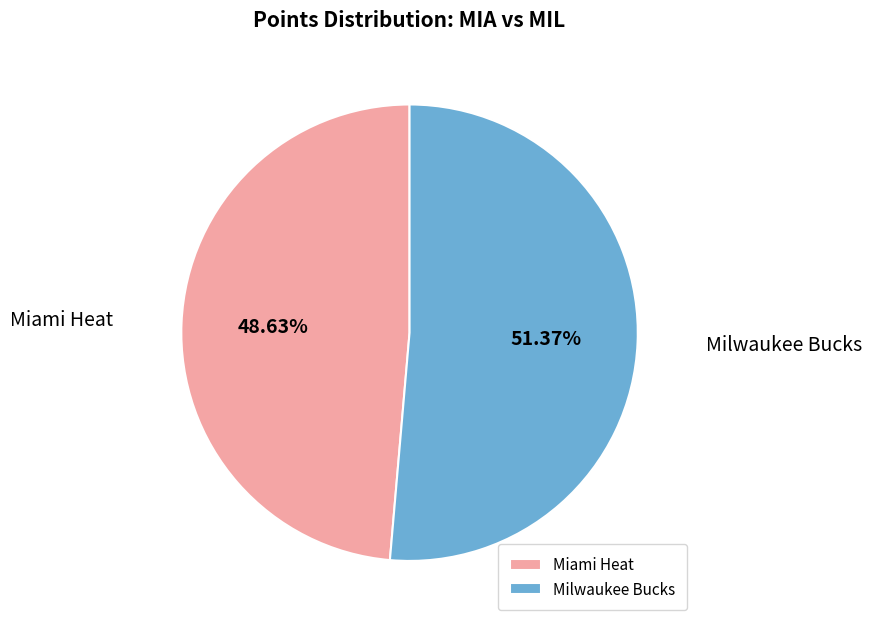

True or false: Miami Heat accounts for 38% of the total.

False